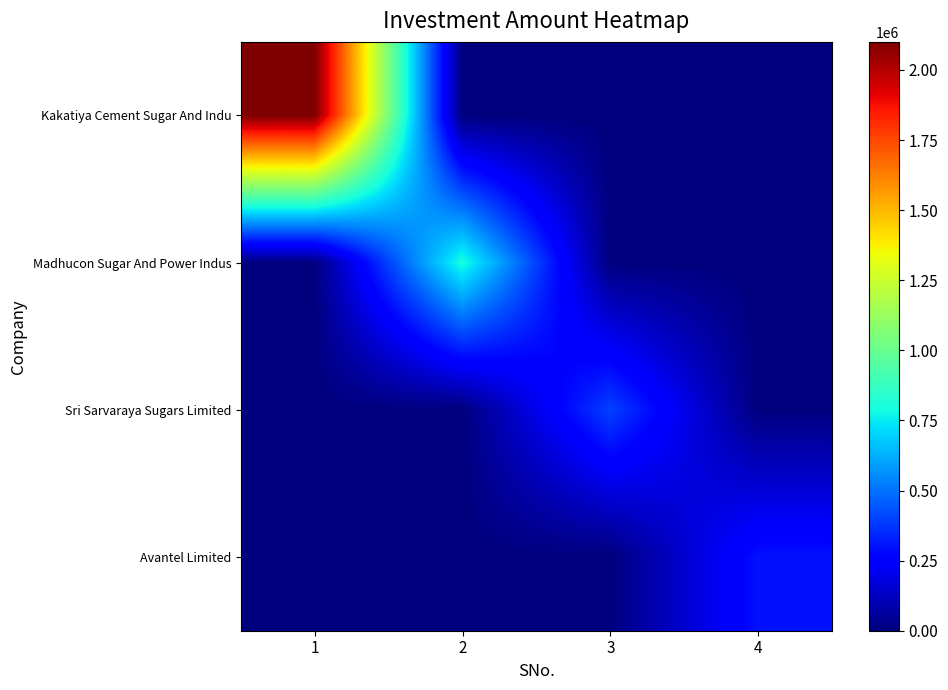

Reading left to right, what are all the values shown in this chart?

Kakatiya Cement Sugar And Indu: 1=2100000	2=0	3=0	4=0
Madhucon Sugar And Power Indus: 1=0	2=800000	3=0	4=0
Sri Sarvaraya Sugars Limited: 1=0	2=0	3=400000	4=0
Avantel Limited: 1=0	2=0	3=0	4=300000